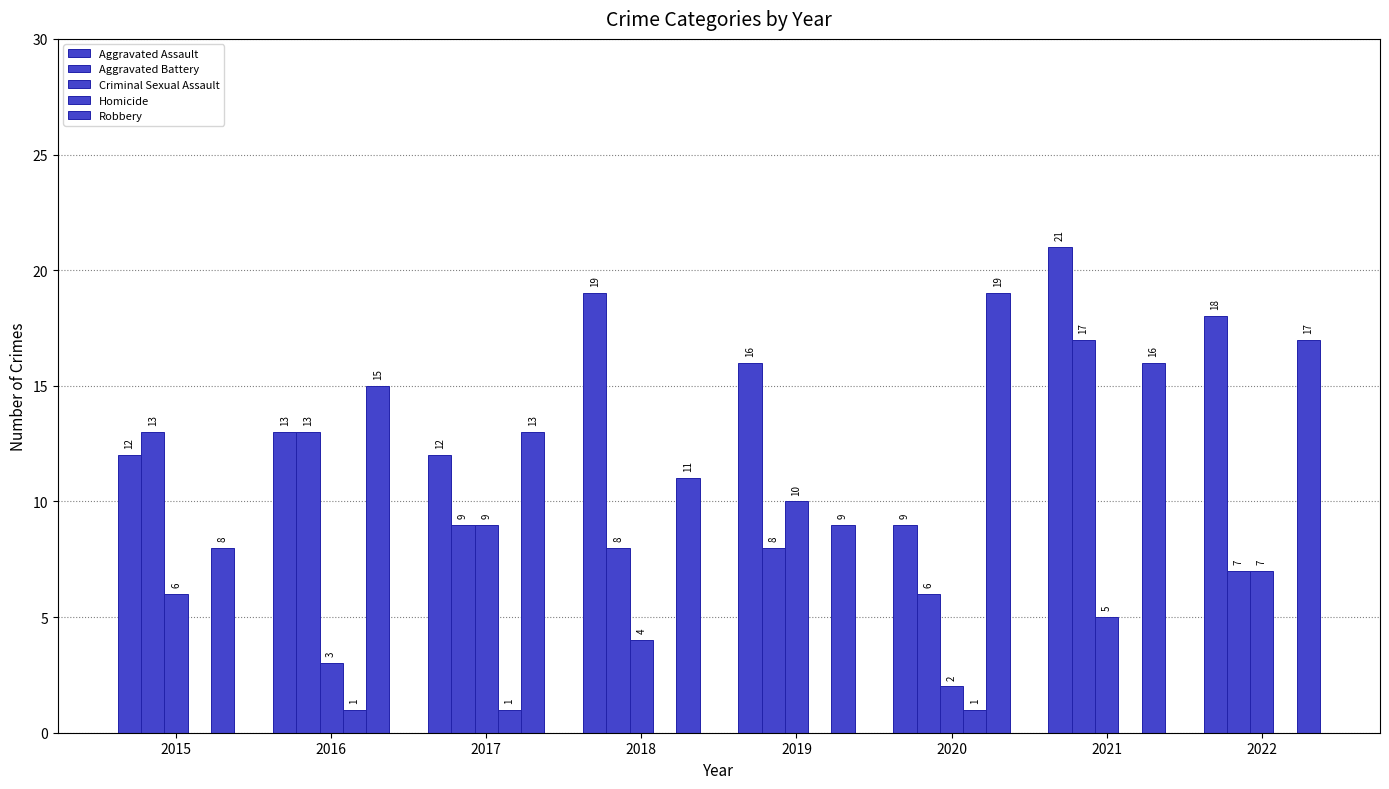

Which category has the highest value across all series?

2021